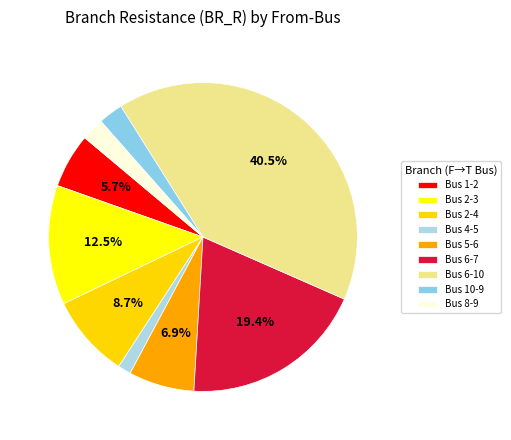

Count the number of slices in the pie.

9